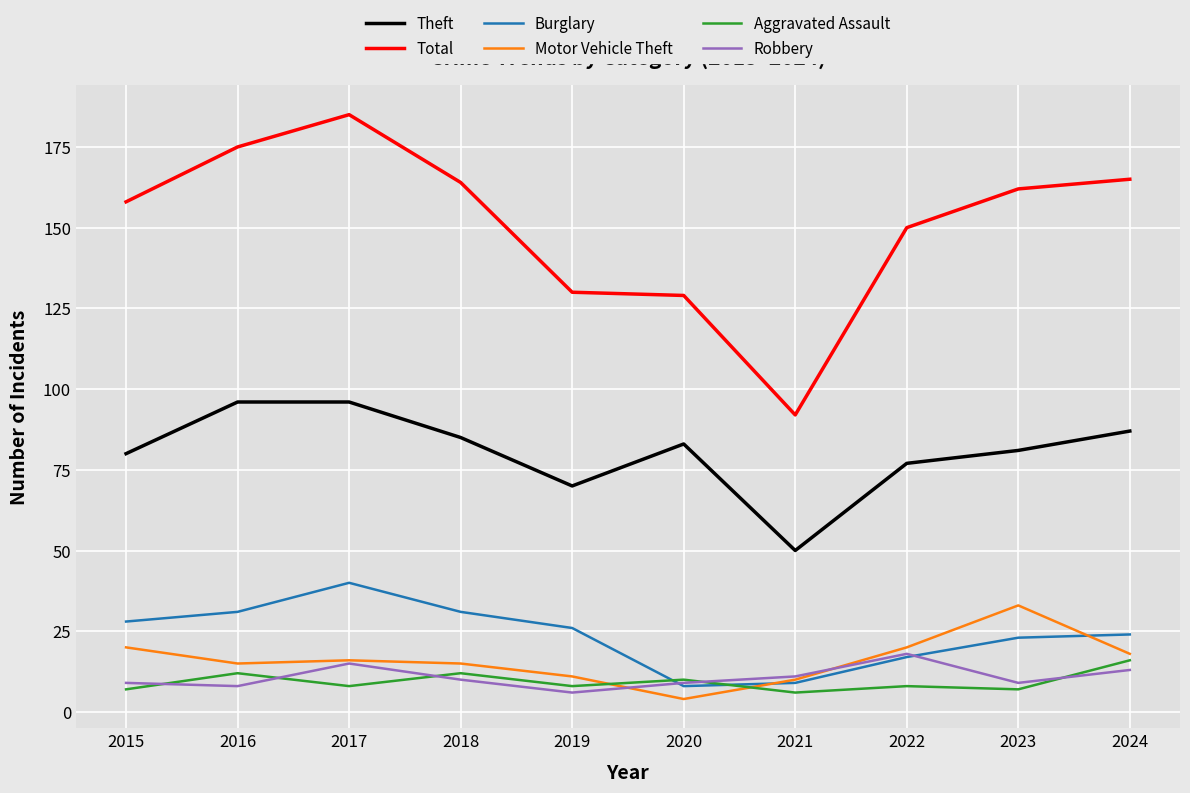

Is it true that Total equals 129 at 2020?

True